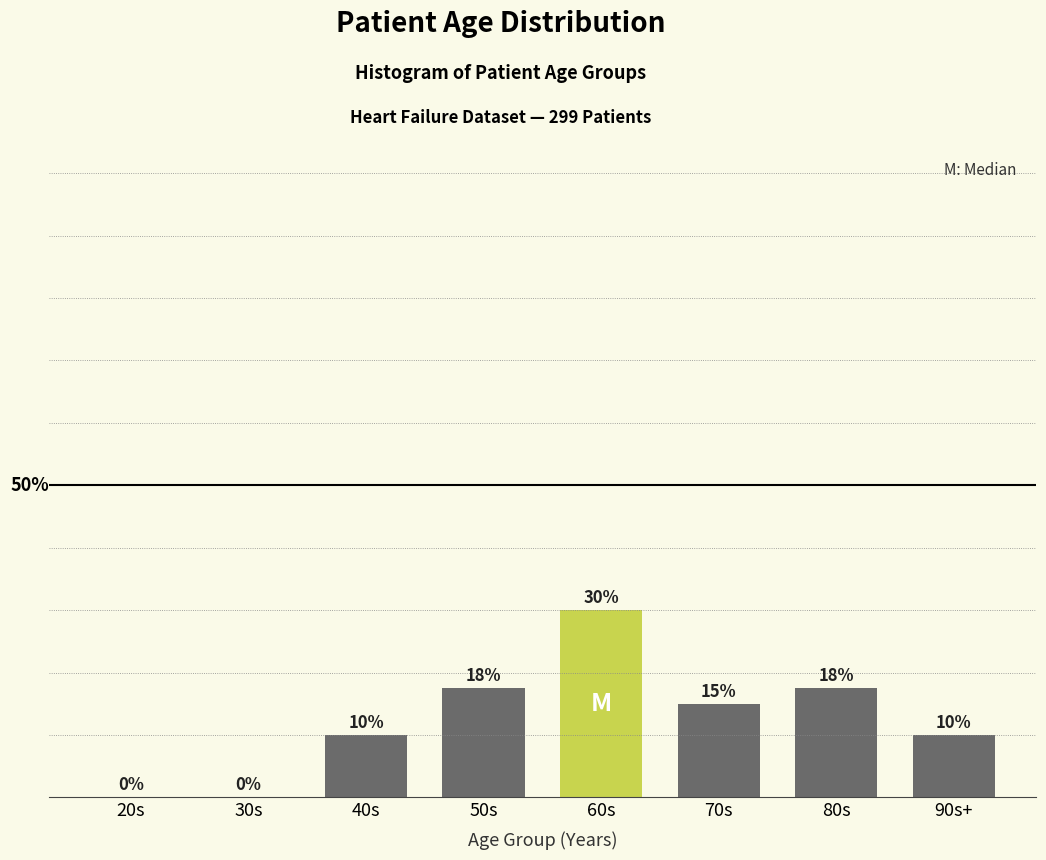

Are the bars horizontal?

No